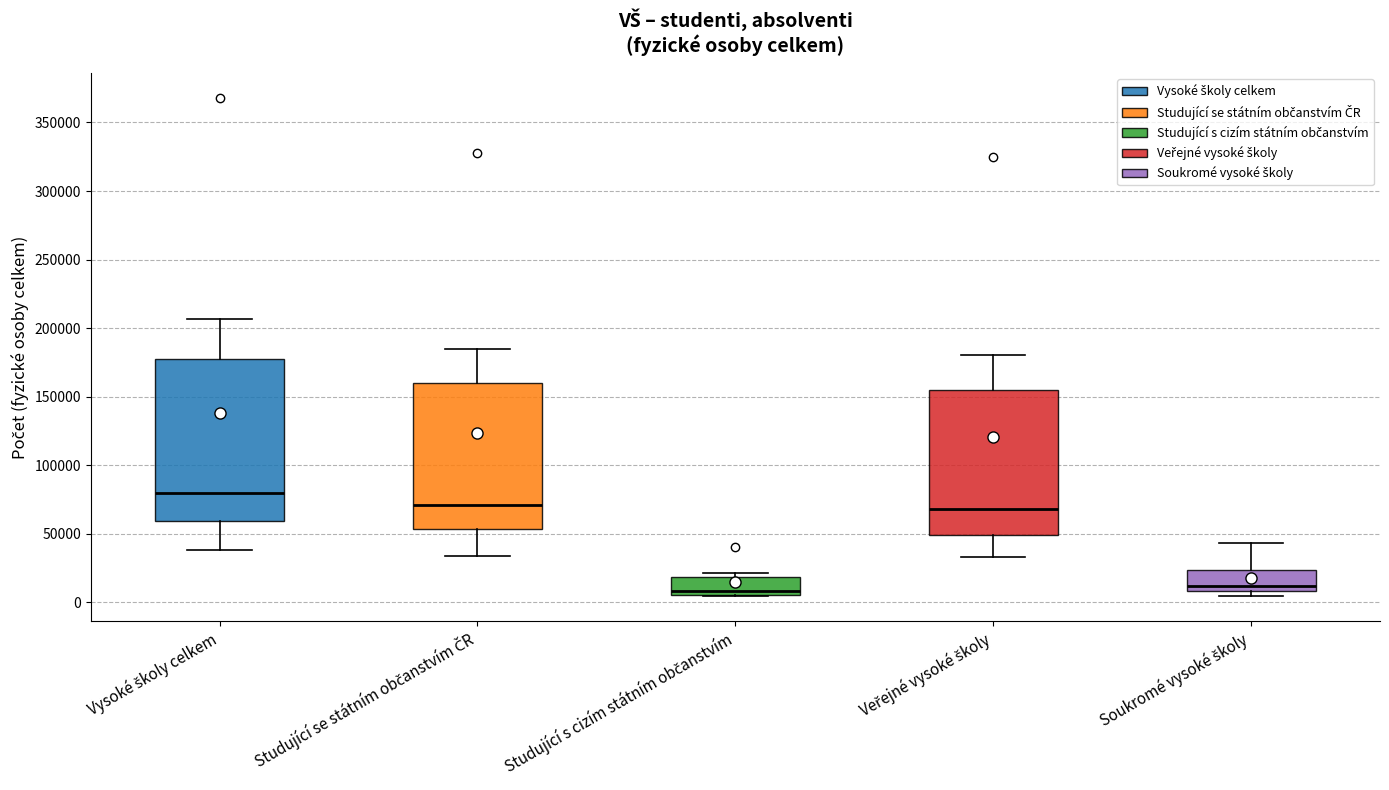

Where is the lower edge of the box for Soukromé vysoké školy on the y-axis? The values are not printed on the chart, so give them approximately, as read against the axis.

10000